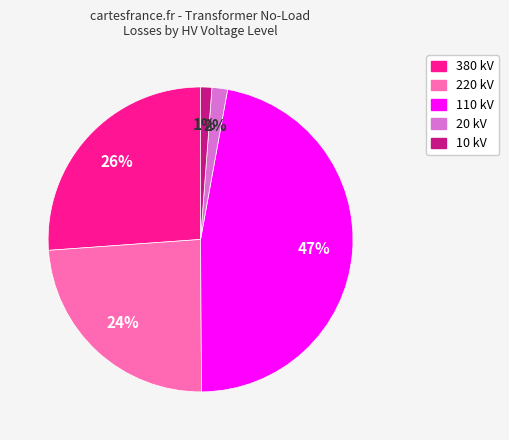

To the nearest percent, what is the difference between the largest and smallest slice percentages?

46%